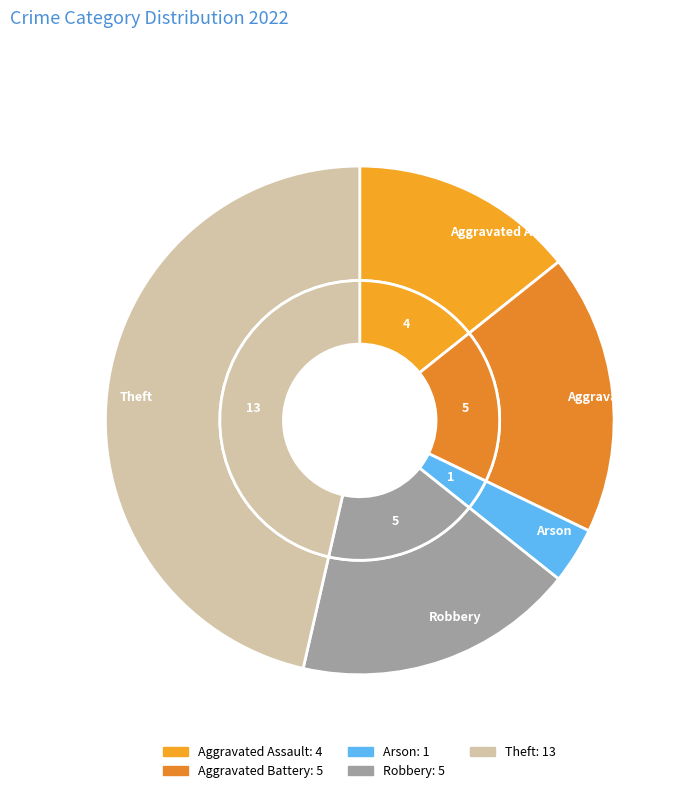

Count the number of slices in the pie.

5